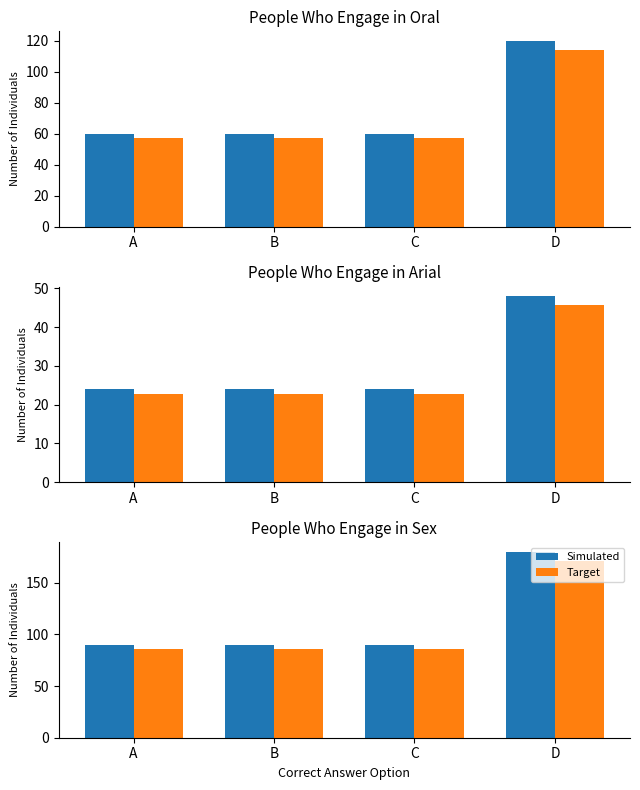

At which label does Target reach its peak?

D